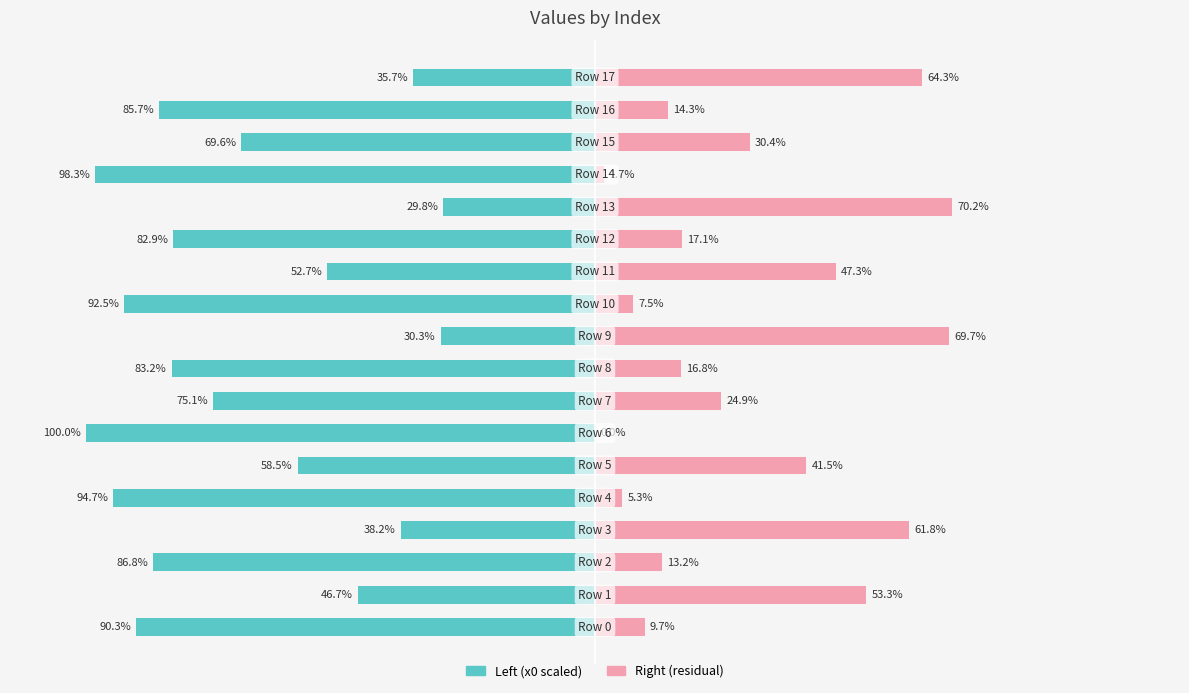

Where does the Right (residual) series first go above 24?

1